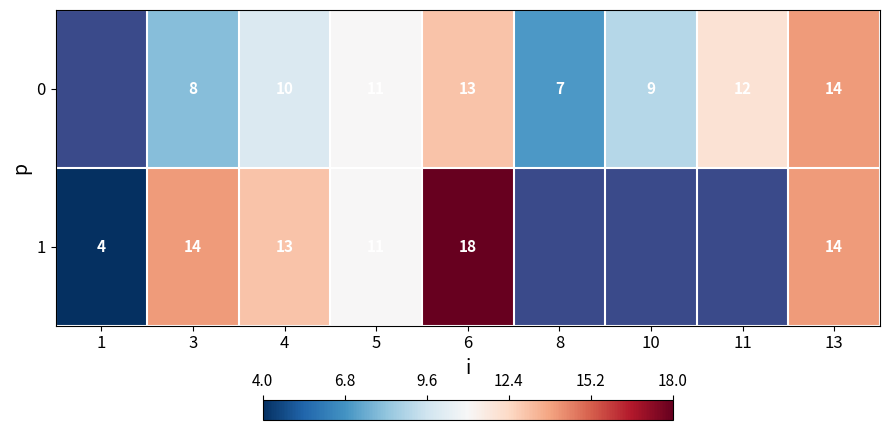

The 0 series shows 11 at 5. True or false?

True